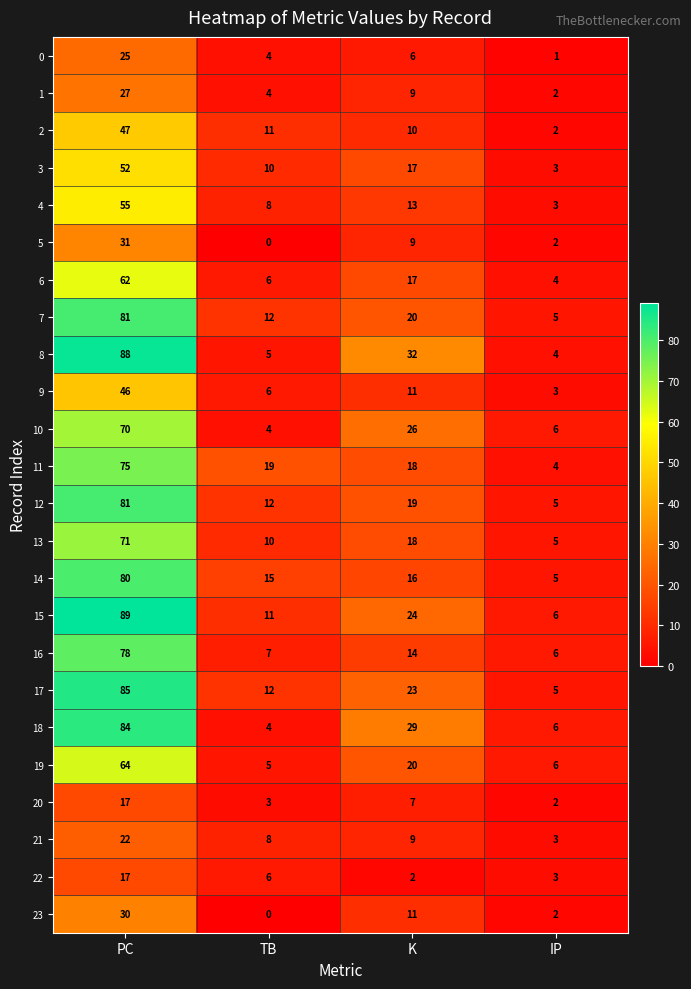

At which category is the sum across all series the highest?

PC